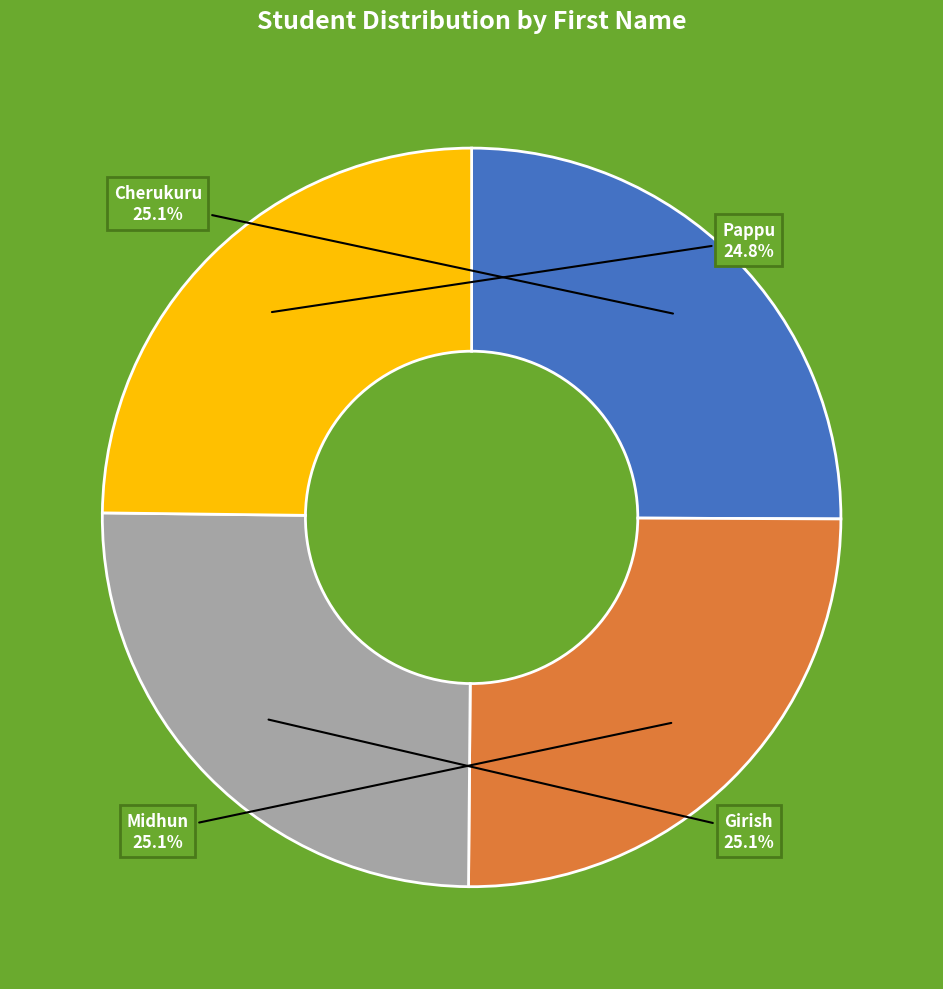

What percentage is the Cherukuru slice, to the nearest percent?

25%